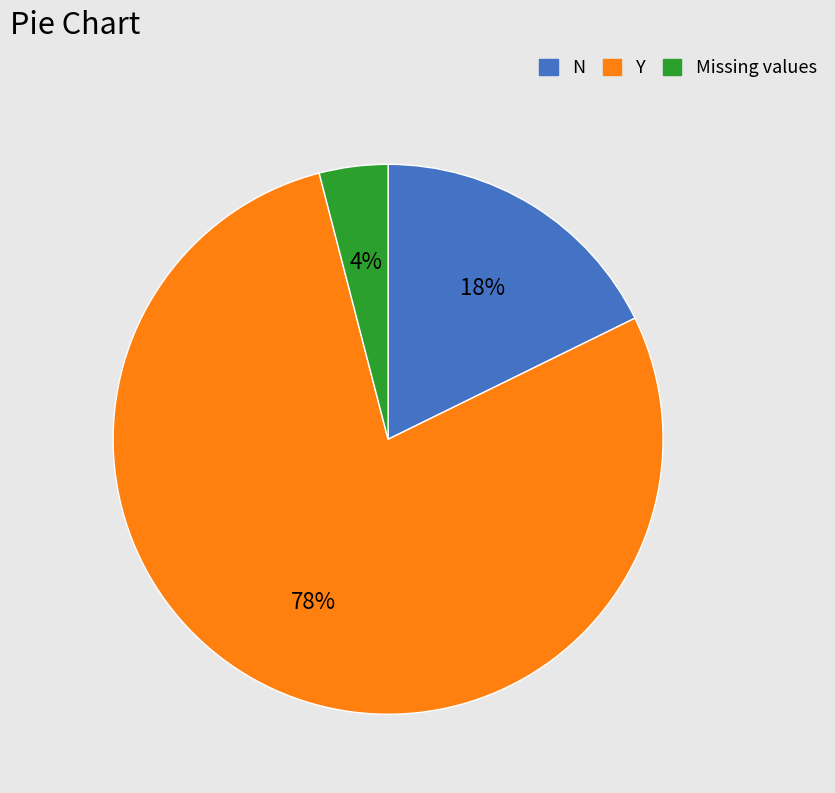

To the nearest percent, what is the average slice percentage?

33%